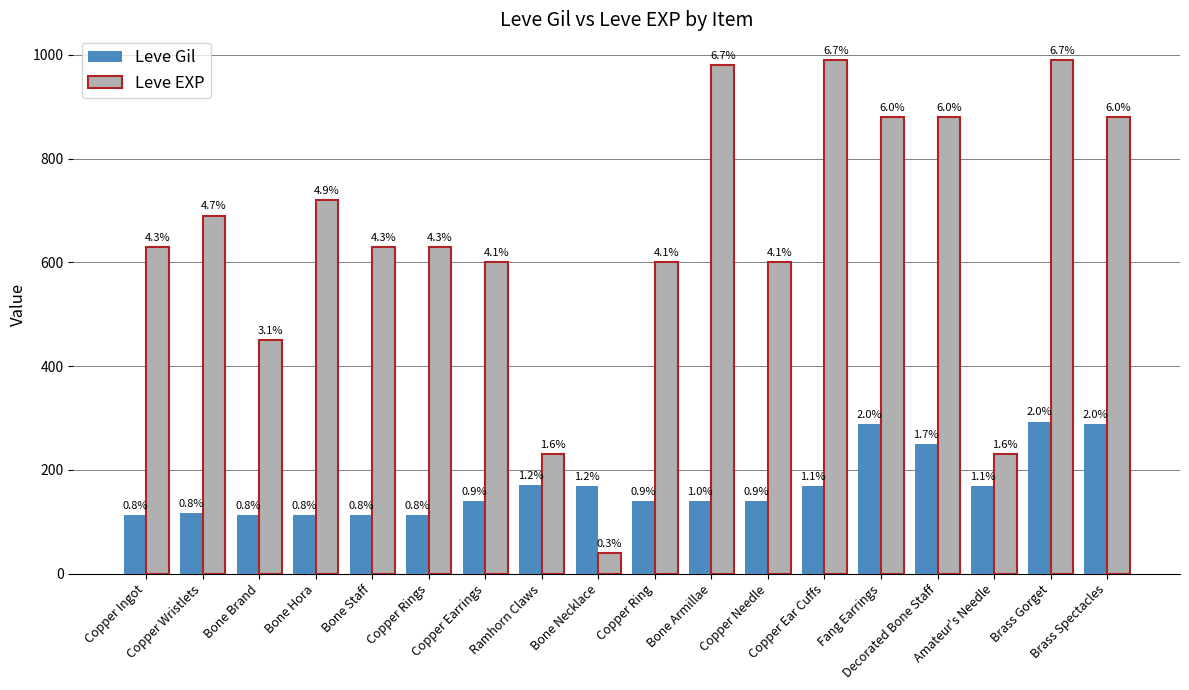

How many bars are there in total?

36